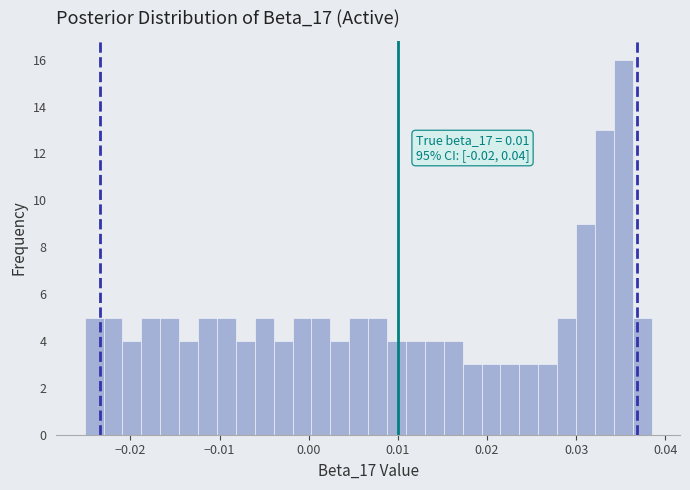

Read against the x-axis, roughly where is the centre of the tallest bar?

0.035